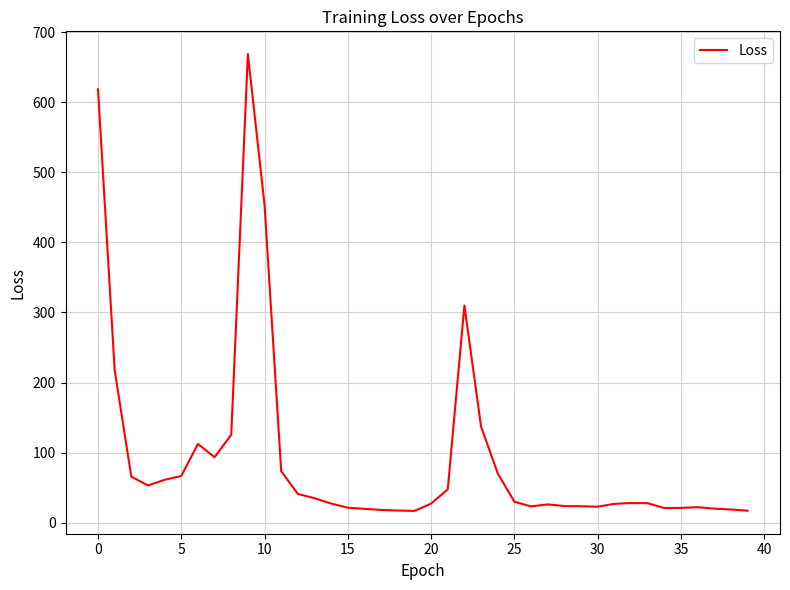

What is the difference between the maximum and minimum values?

652.2